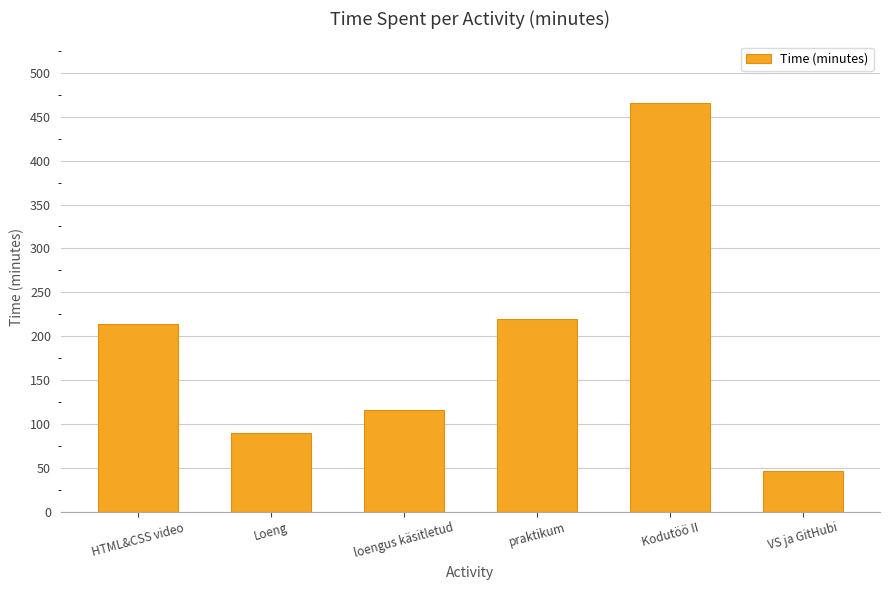

How many bars are there in total?

6